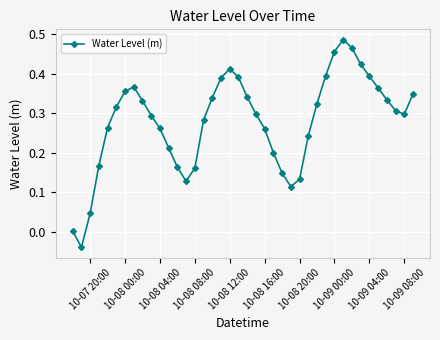

How many interior local peaks (higher than both neighbors) does the data have?

3